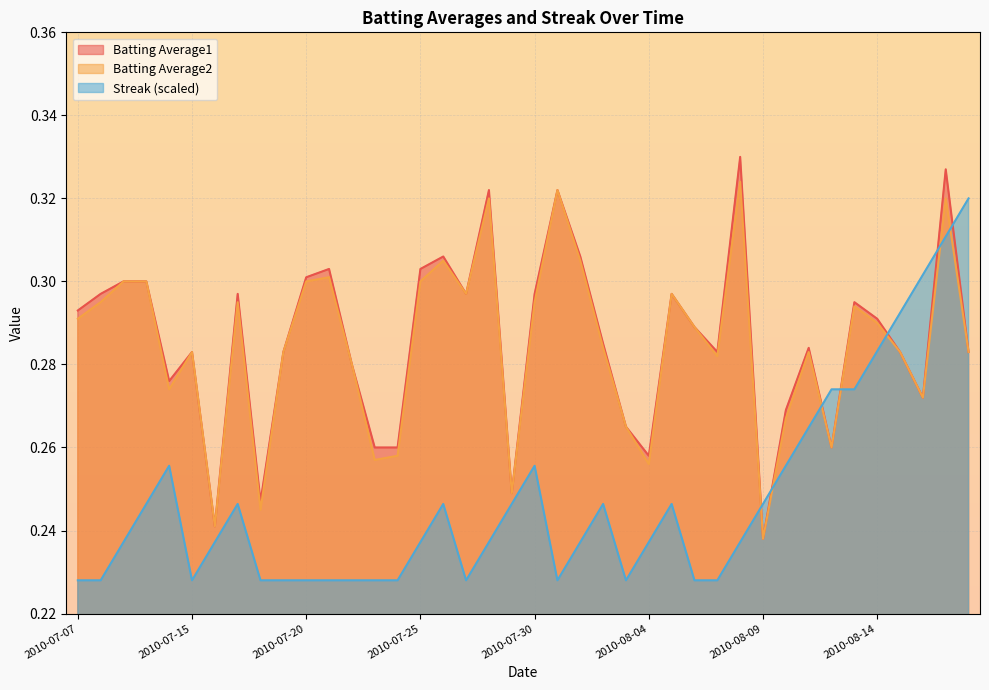

What is the value of the Batting Average1 point at the 5th from the left?

0.3